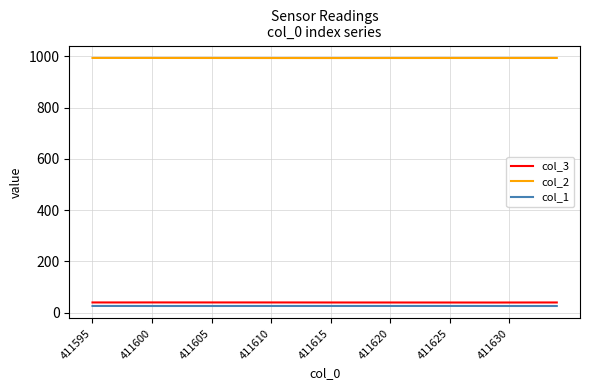

True or false: col_2 and col_1 cross at least once.

False